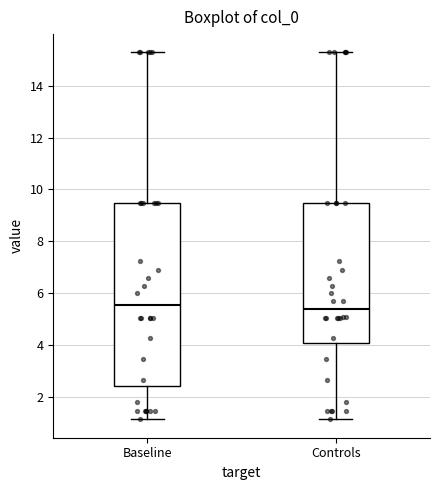

Which box is the tallest, from its lower edge to its upper edge?

Baseline